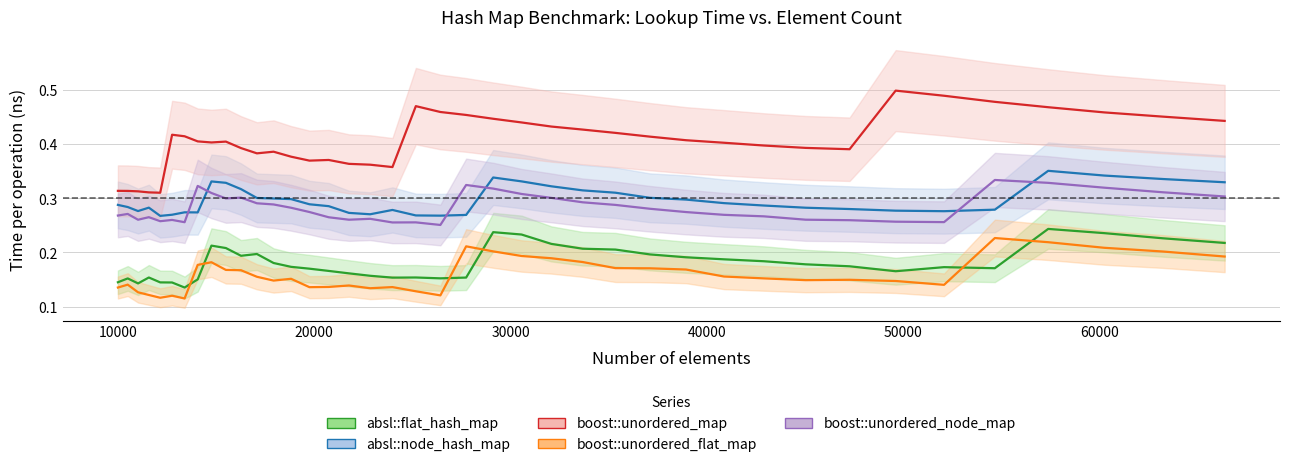

What is the sum of the absl::flat_hash_map values at 54656 and 17927?

0.4